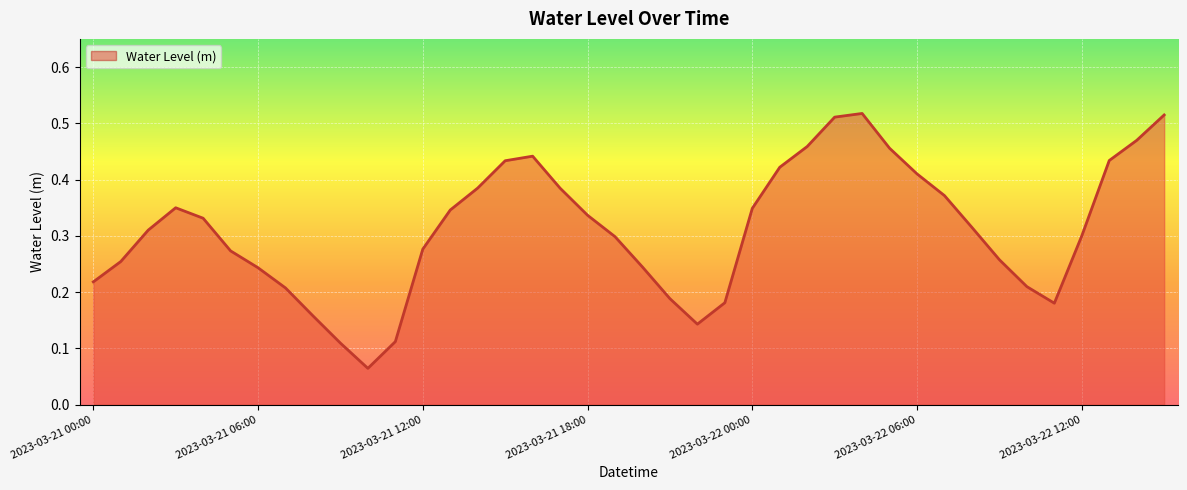

What is the maximum value shown in the chart?

0.5